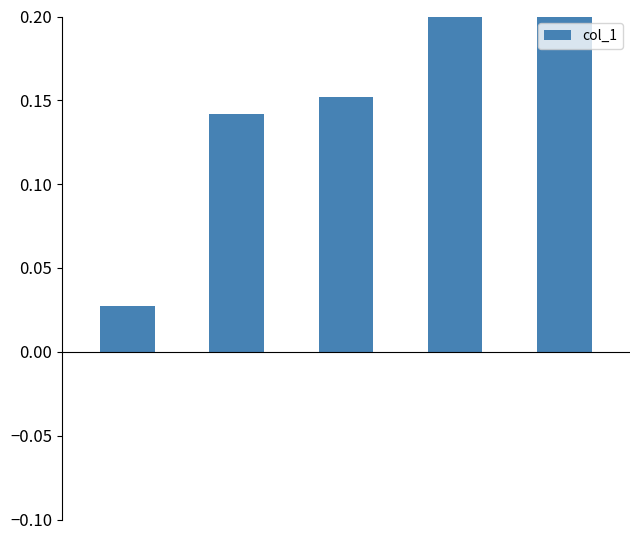

What is the difference between the maximum and minimum values?

0.2